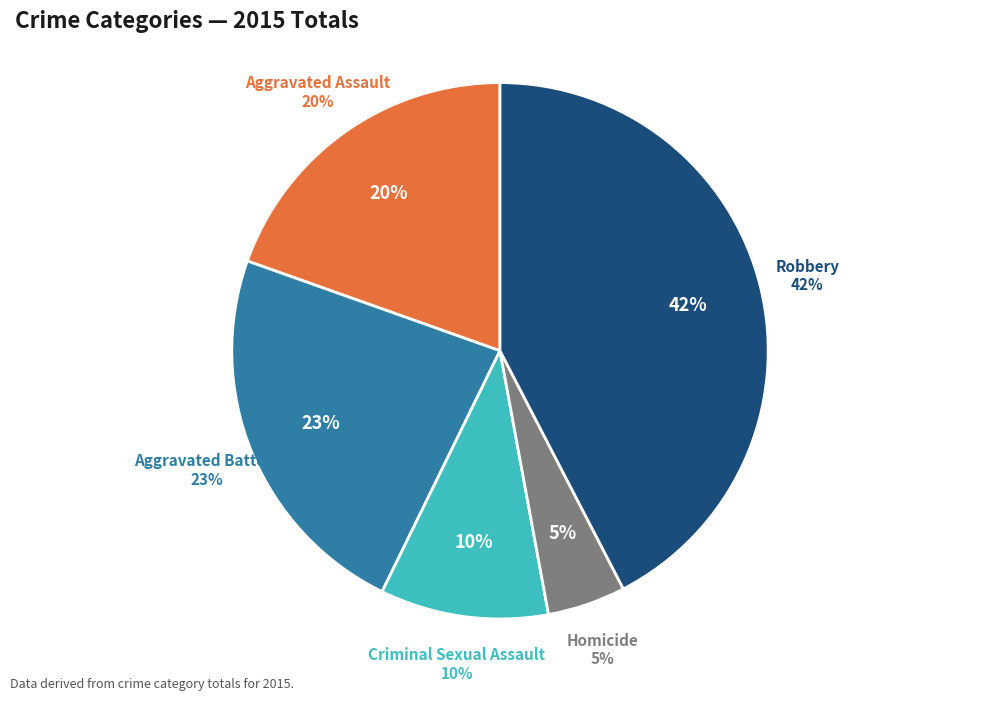

Which category has the smallest portion of the pie?

Homicide